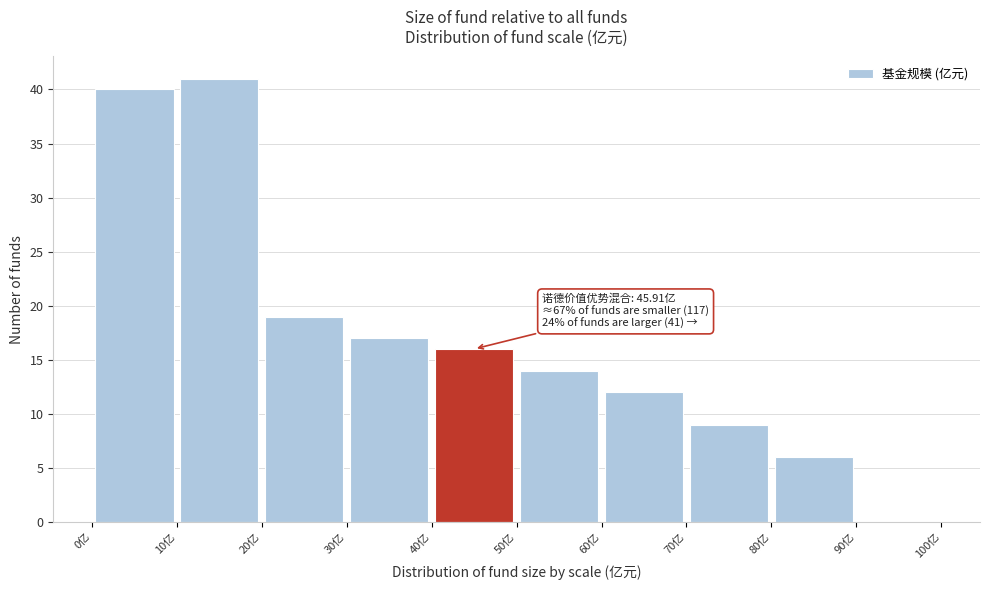

Which range on the x-axis has the tallest bar?

10 to 20